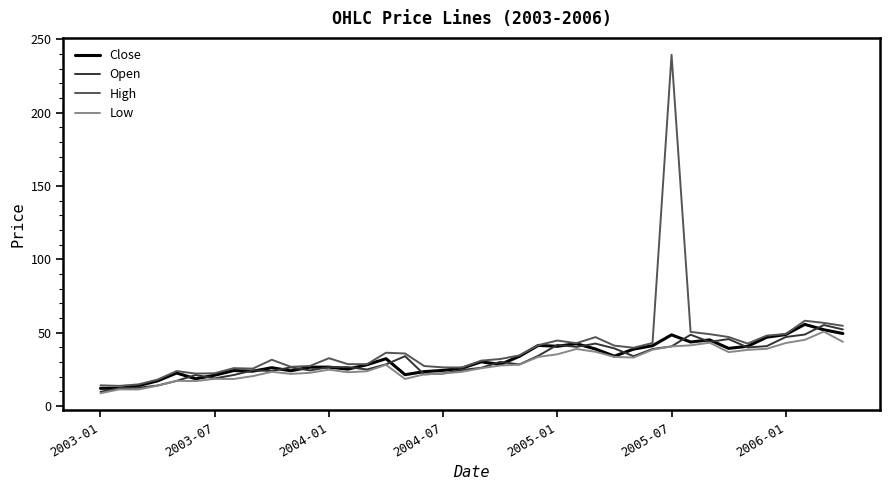

Which series has the widest spread of values?

High